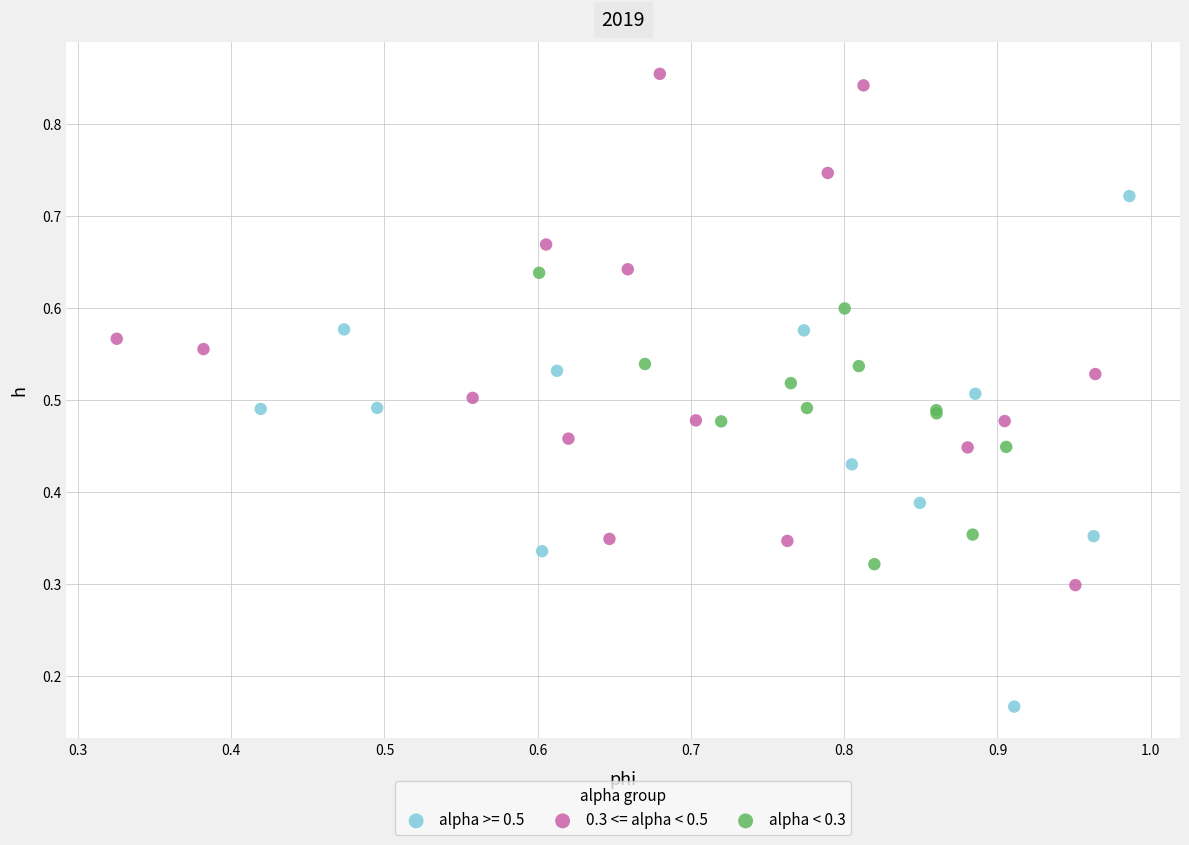

Which series reaches the maximum Y coordinate?

0.3 <= alpha < 0.5